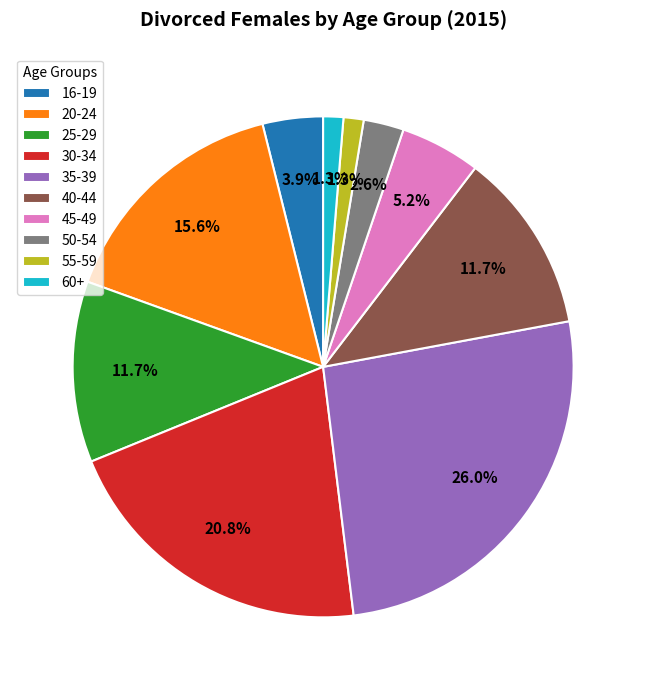

Between 60+ and 40-44, which is larger?

40-44